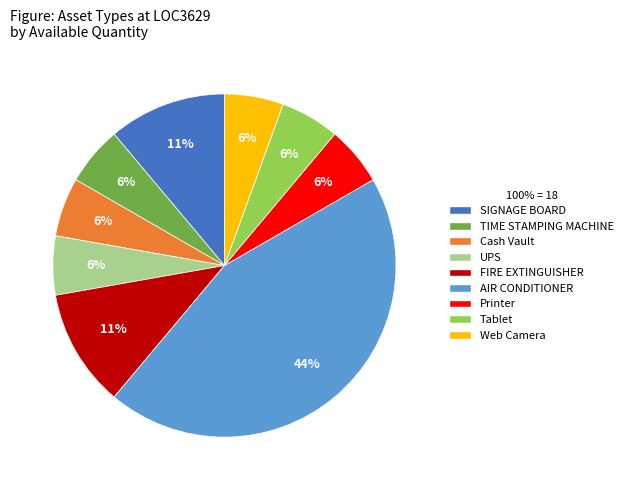

To the nearest percent, what portion does Tablet represent?

6%